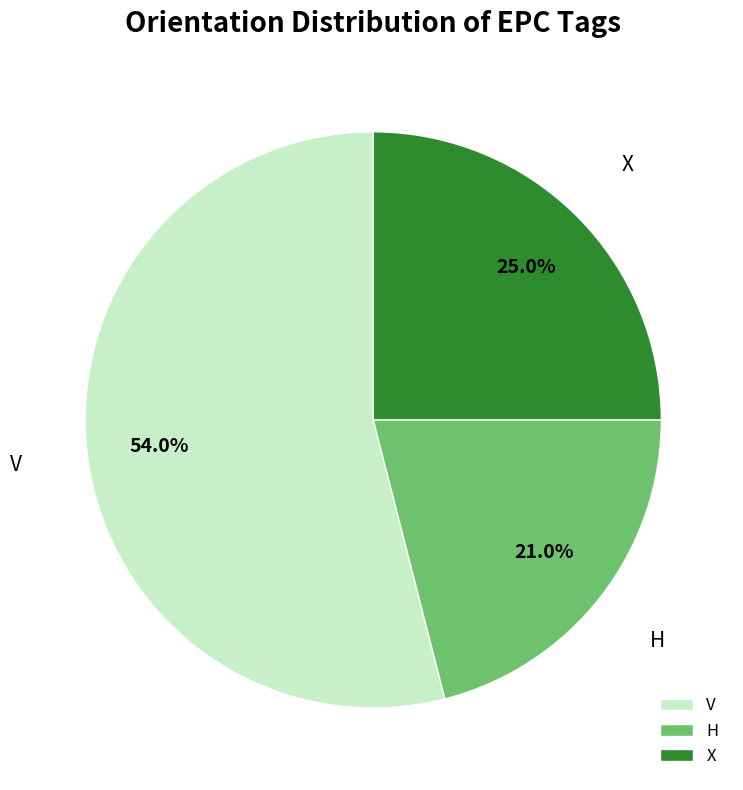

Is the sum of H and V greater than half?

Yes